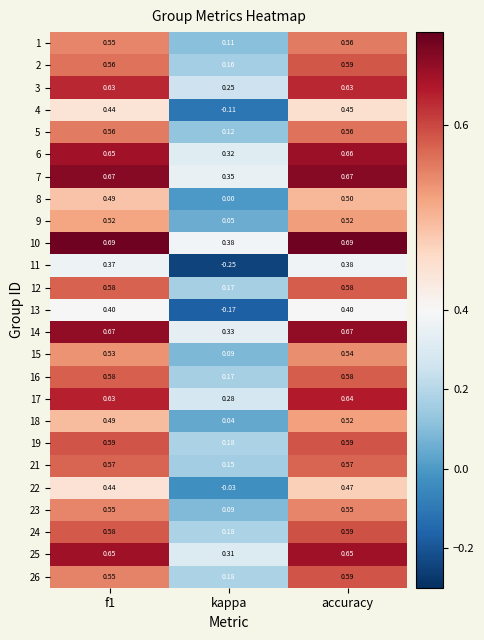

At which label is 7 closest to 0?

kappa